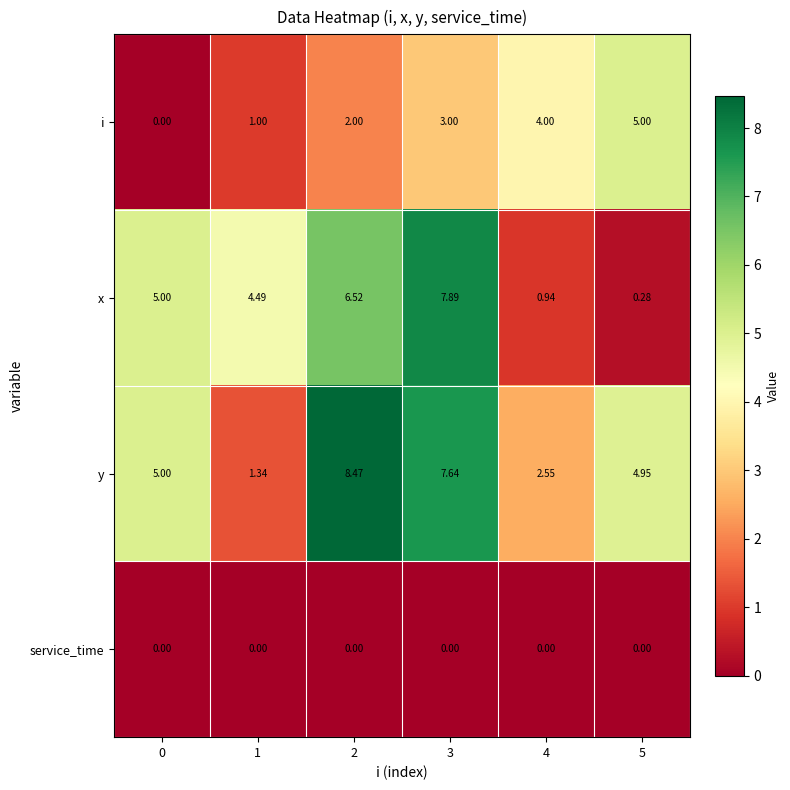

Which series has the largest total across all categories?

y